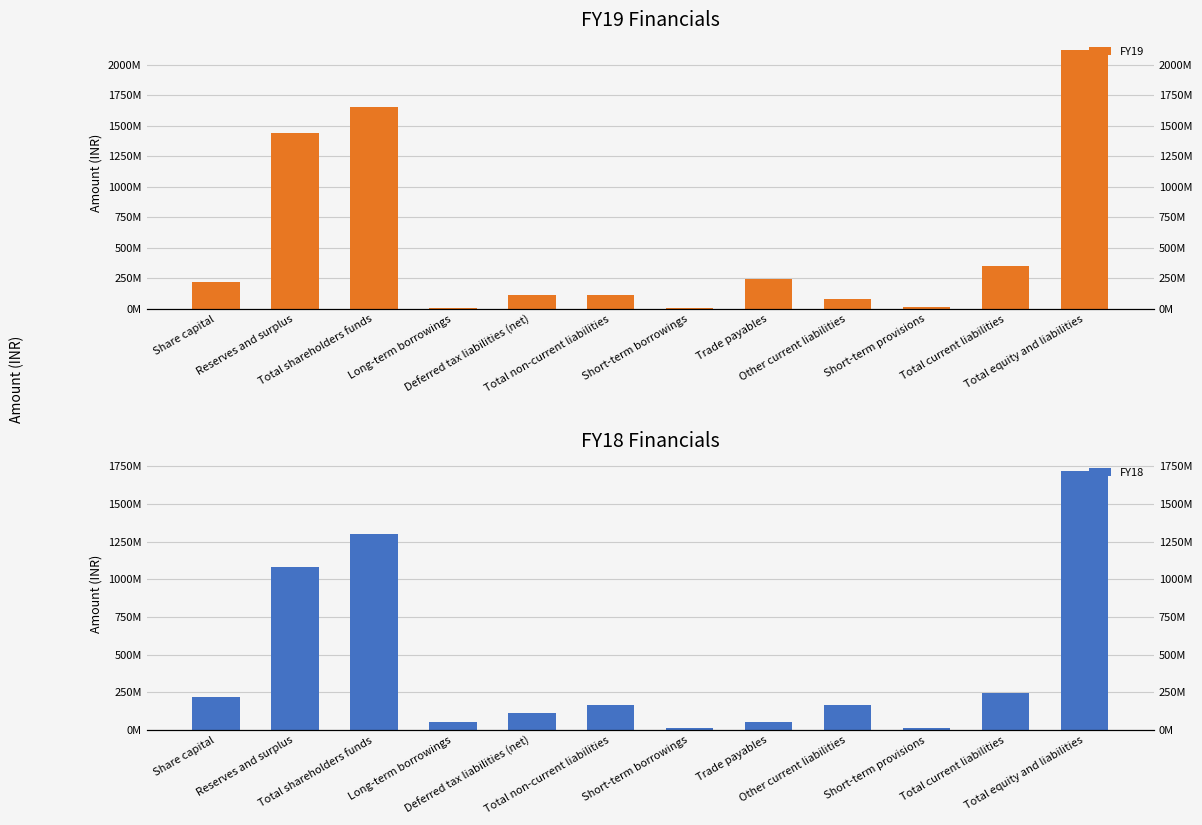

Which category has the lowest value in the FY18 series?

Short-term borrowings